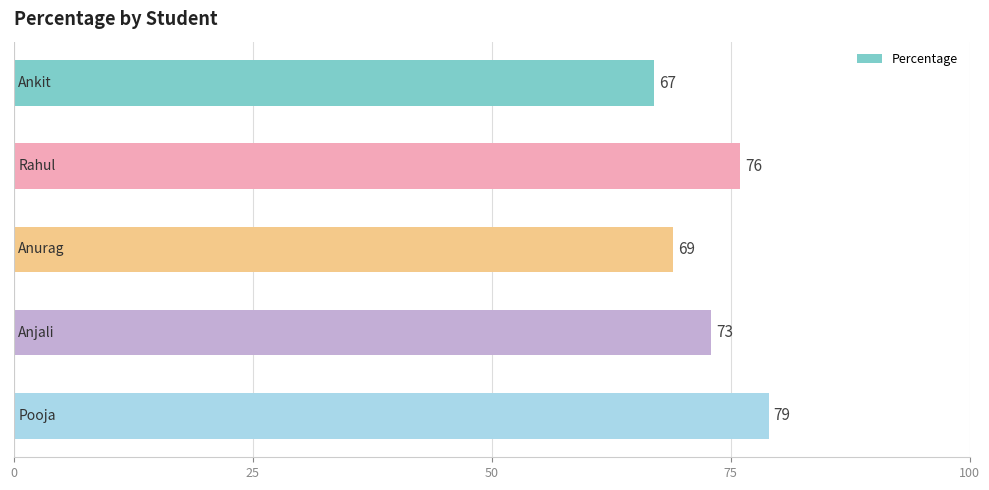

Reading top to bottom, what are all the values shown in this chart?

67	76	69	73	79